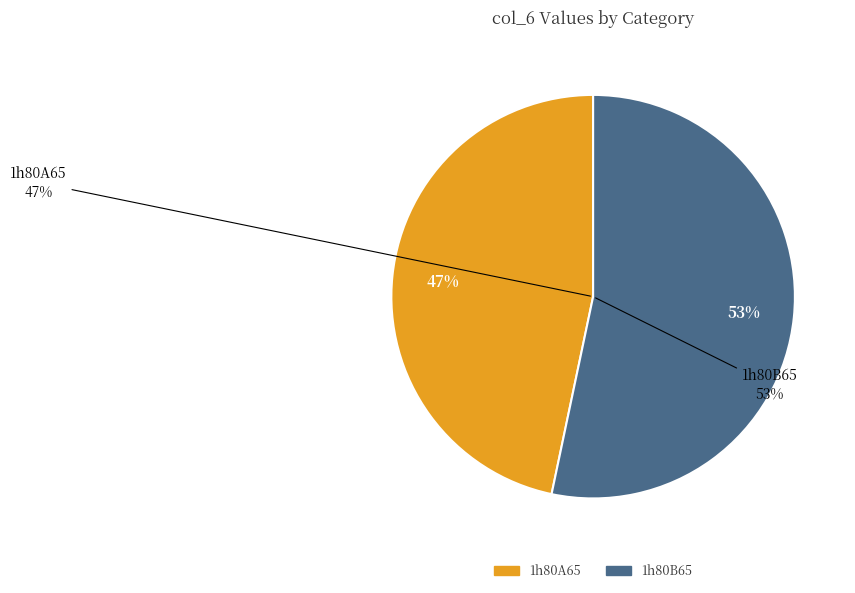

How many slices are in this pie chart?

2